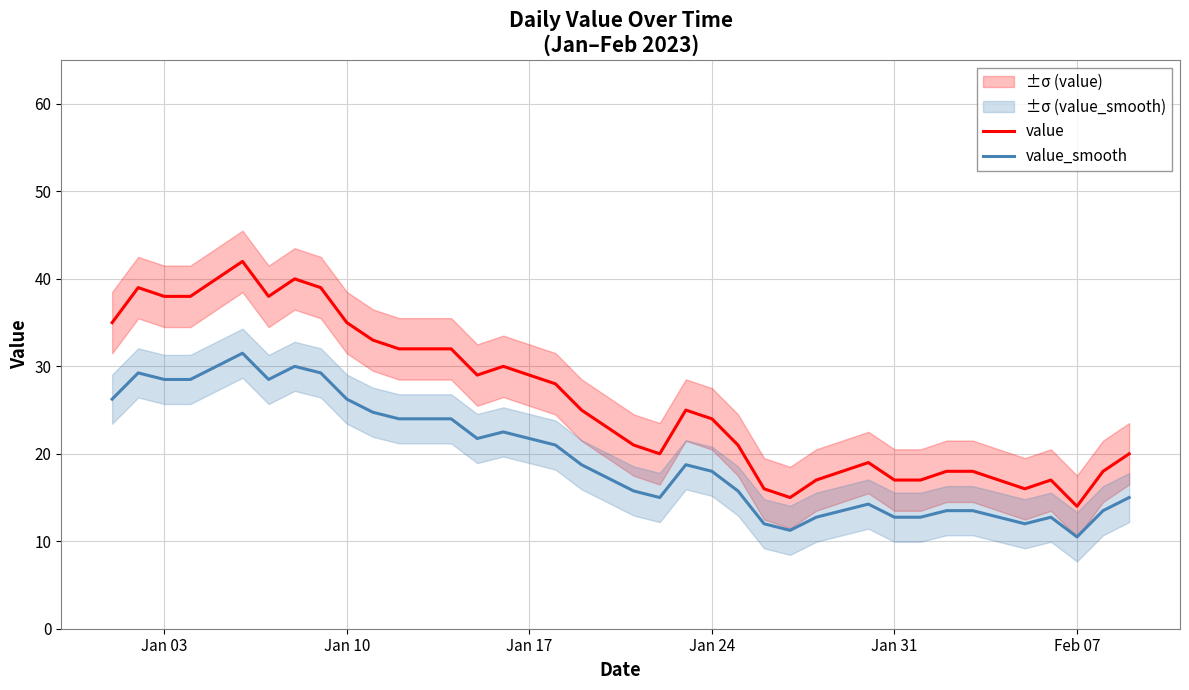

True or false: value and value_smooth cross at least once.

False